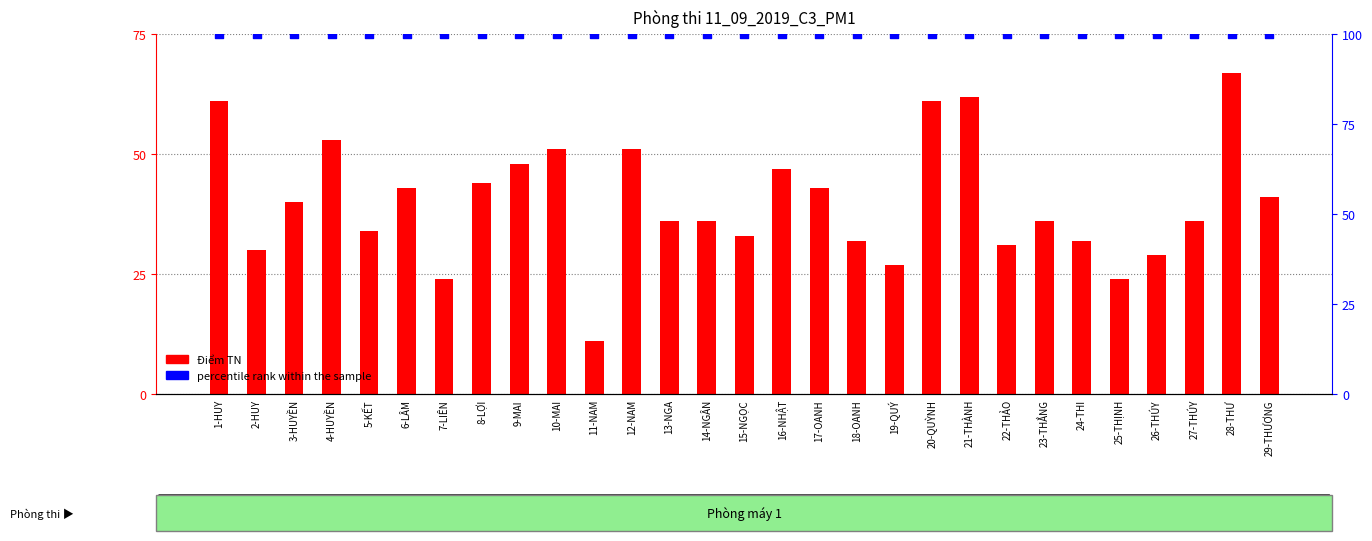

What is the total value across all series at 29-THƯƠNG?

141